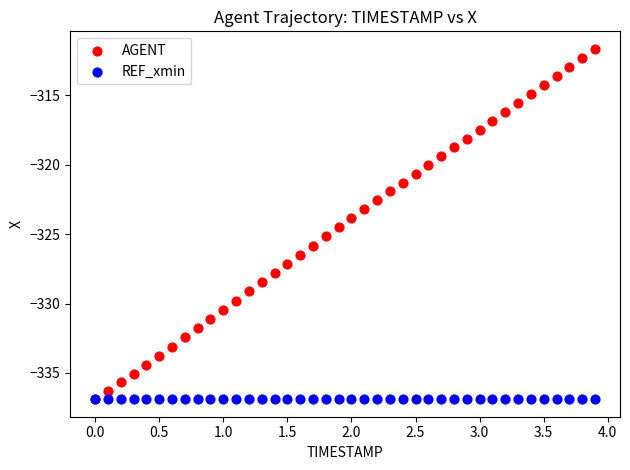

What are all the series names shown in the legend?

AGENT, REF_xmin